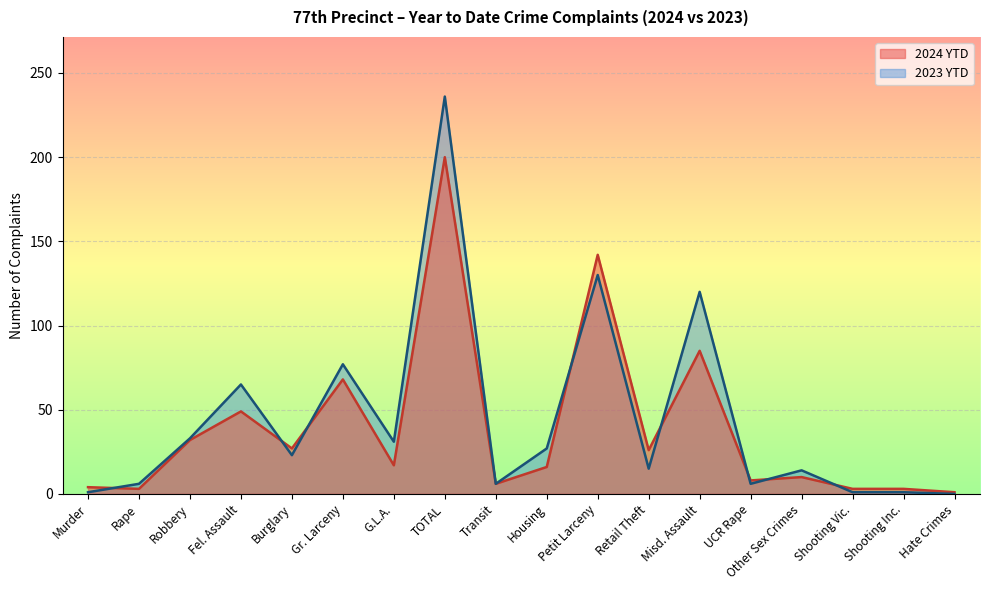

Which series has the largest total across all categories?

2023 YTD